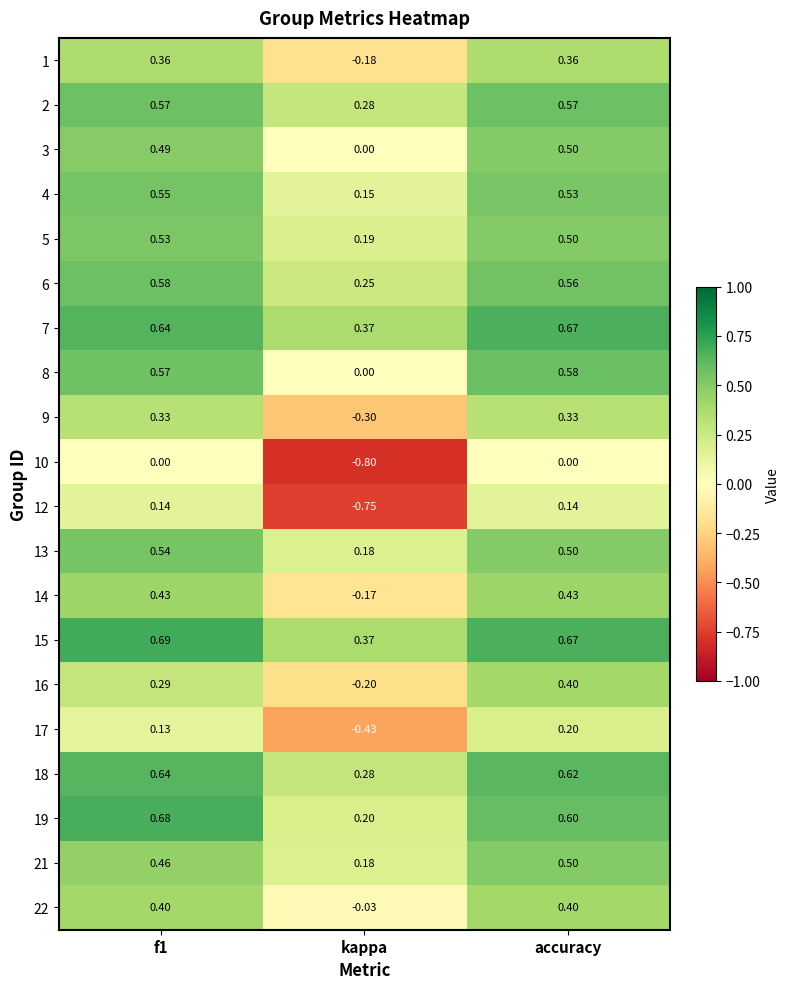

At which category is the sum across all series the highest?

accuracy